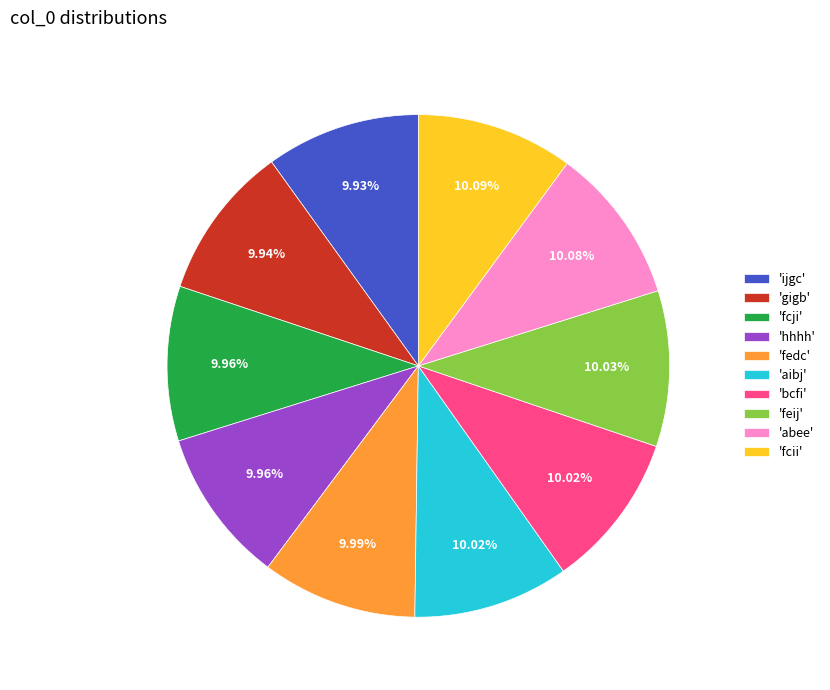

Approximately how many times larger is the value at 'hhhh' compared to 'ijgc'?

1.0